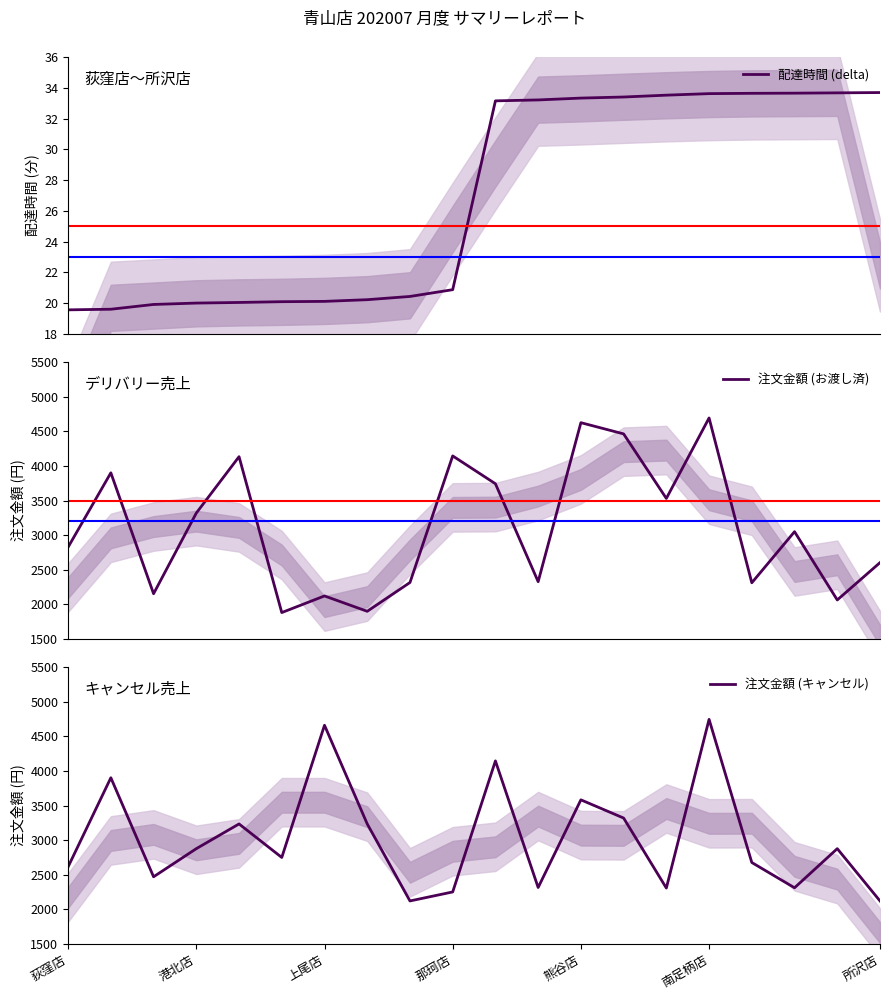

What are all the series names shown in the legend?

配達時間 (delta), 注文金額 (お渡し済), 注文金額 (キャンセル)